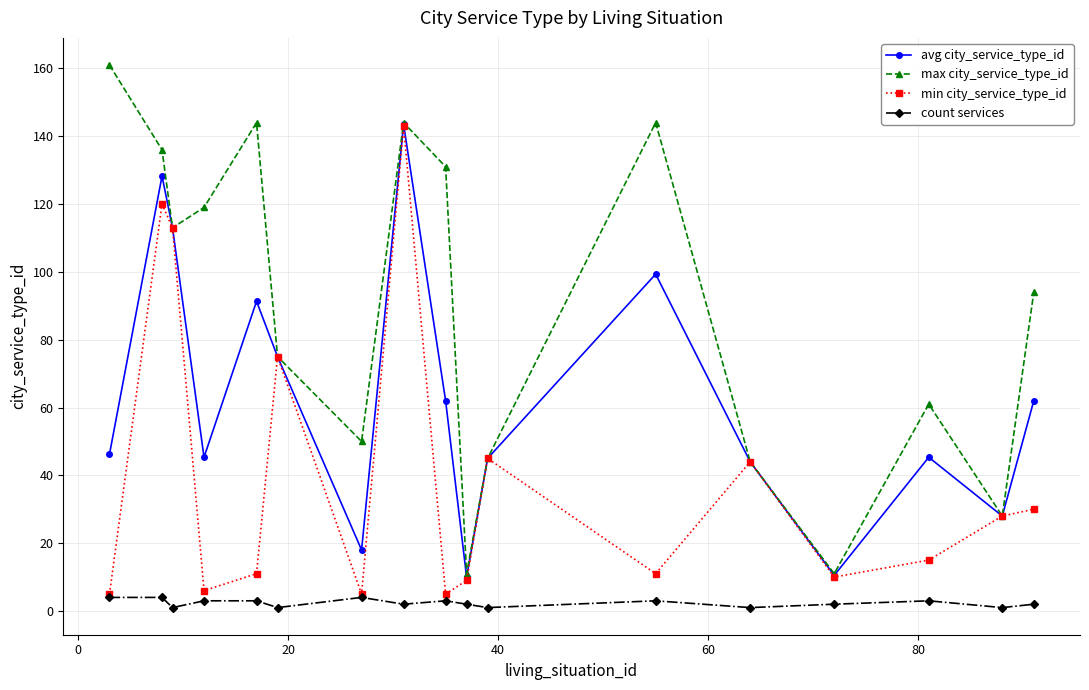

Count the number of data series in this chart.

4